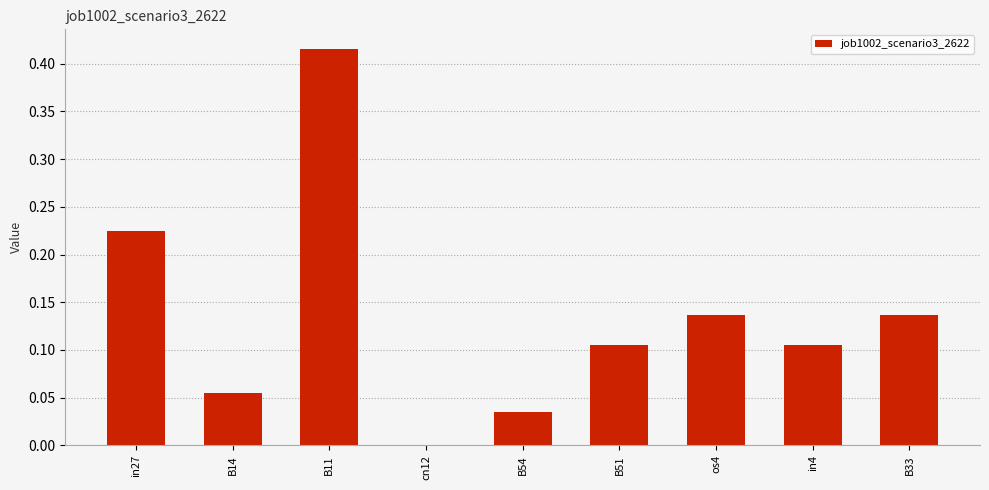

What is the sum of all values?

1.2